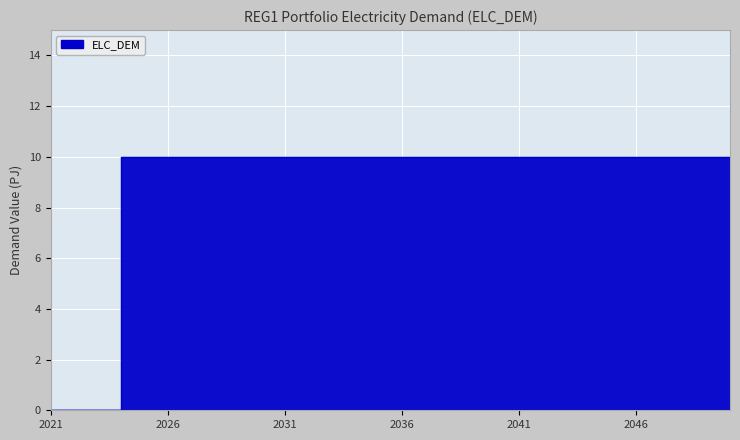

Reading right to left, transcribe all the data shown in this chart.

10	10	10	10	10	10	10	10	10	10	10	10	10	10	10	10	10	10	10	10	10	10	10	10	10	10	10	0	0	0